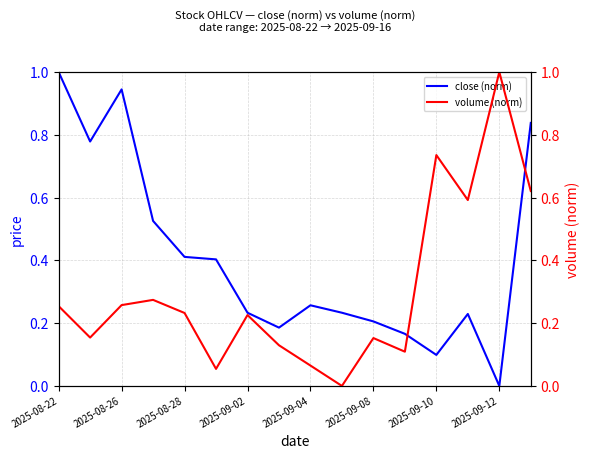

What is the maximum value for close (norm)?

1.0